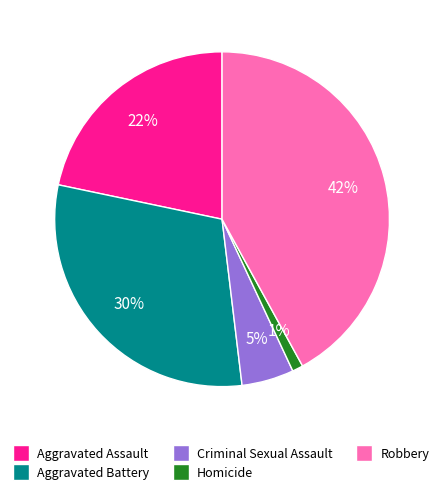

Does any single category account for the majority?

No